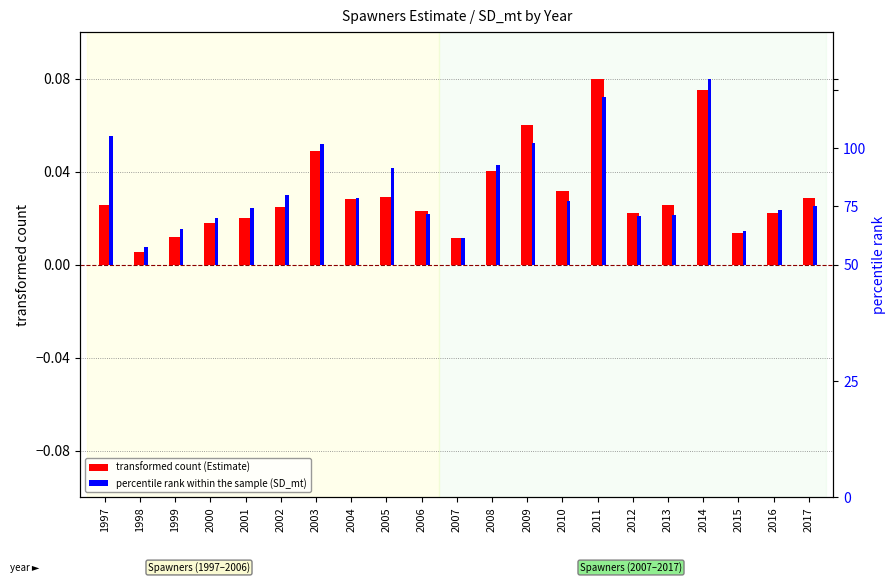

How many bars are there in total?

42